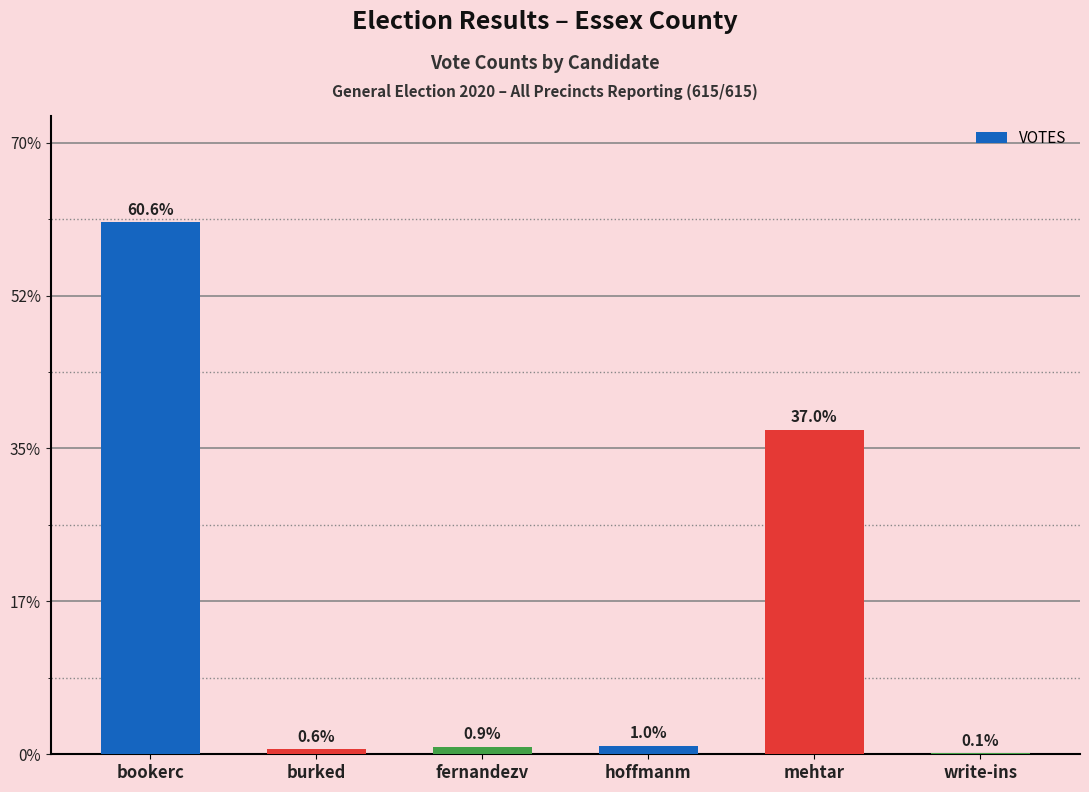

Are the bars grouped side by side (vs. stacked)?

No